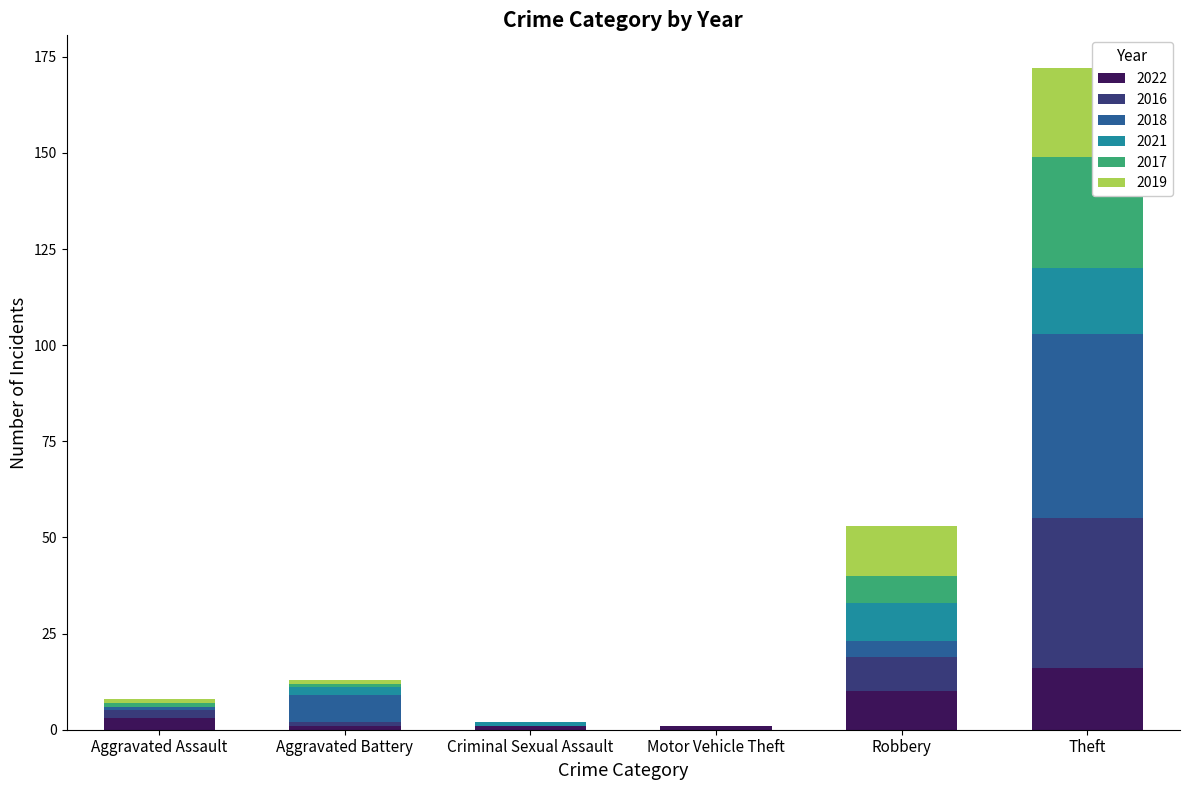

Are the bars horizontal?

No